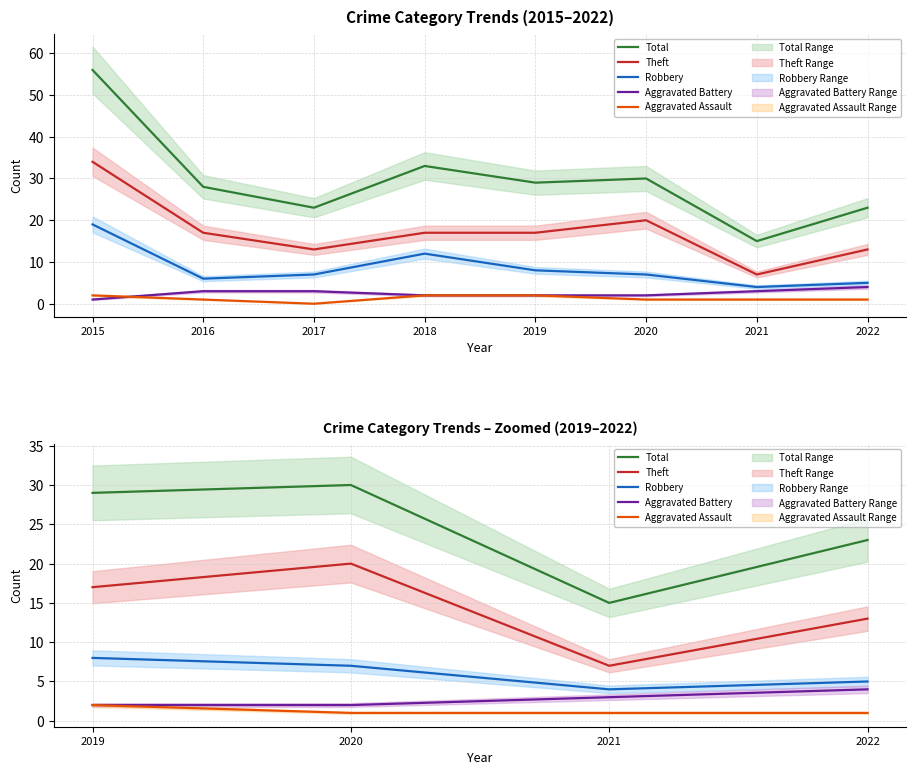

How many data points does each series have?

4